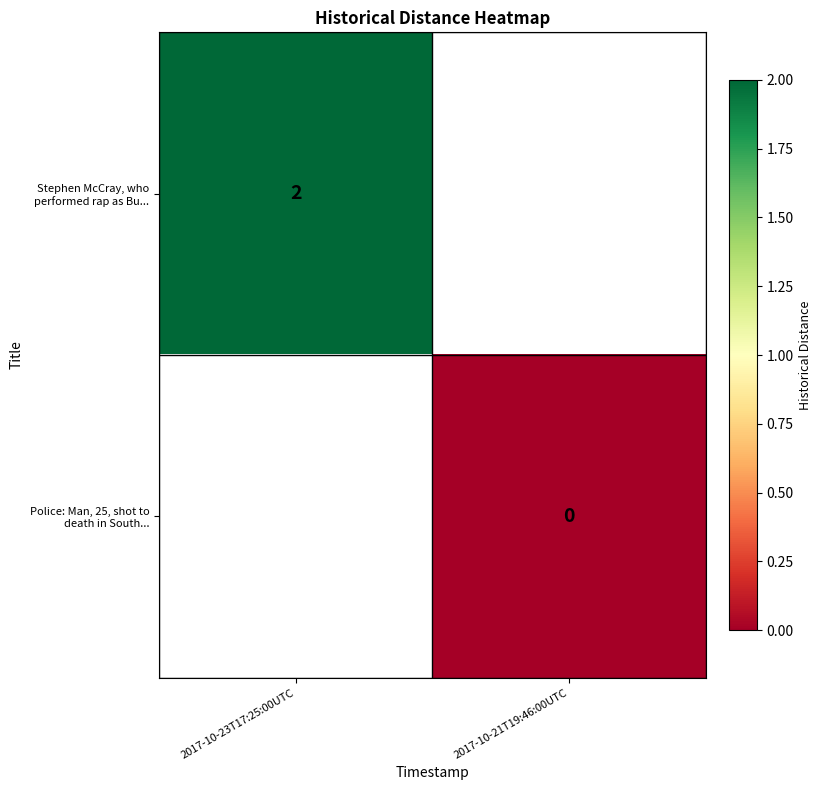

How many series are shown in this chart?

2